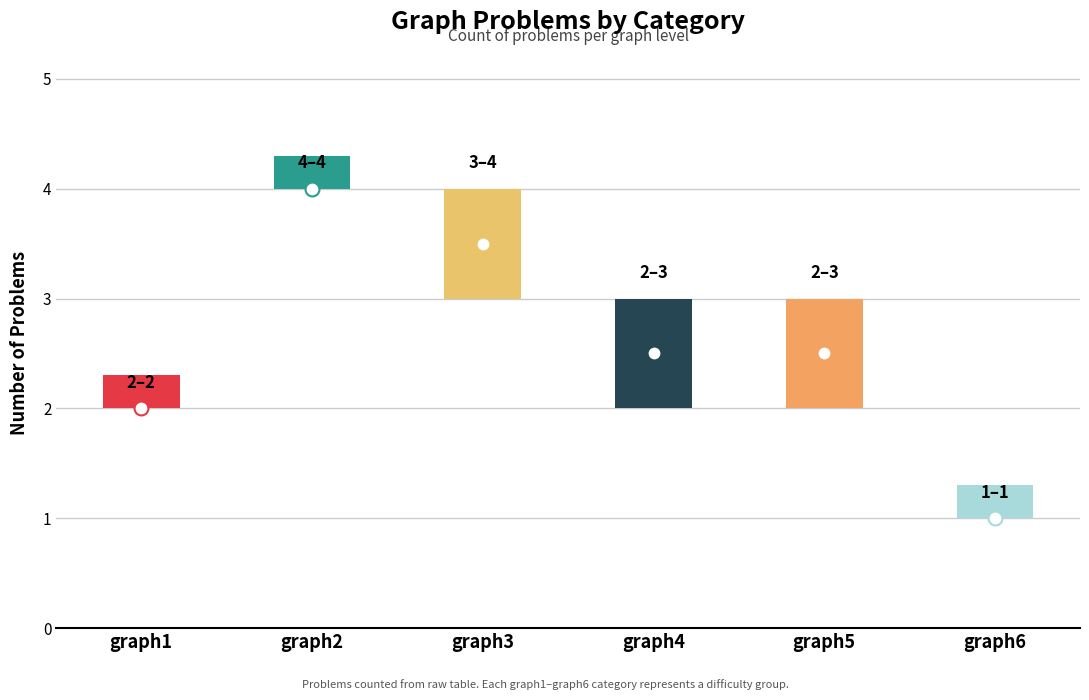

True or false: the data shows 1 at graph6.

True